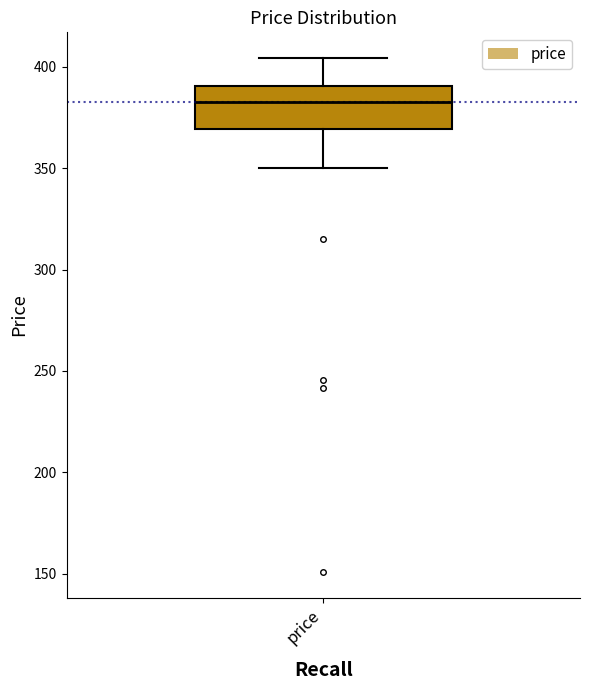

Read this box plot against the y-axis: the position of the median line, the range covered by the box, and the ends of both whiskers. The values are not printed on the chart, so give them approximately, as read against the axis.

median 380, box 370 to 390, whiskers 350 to 405